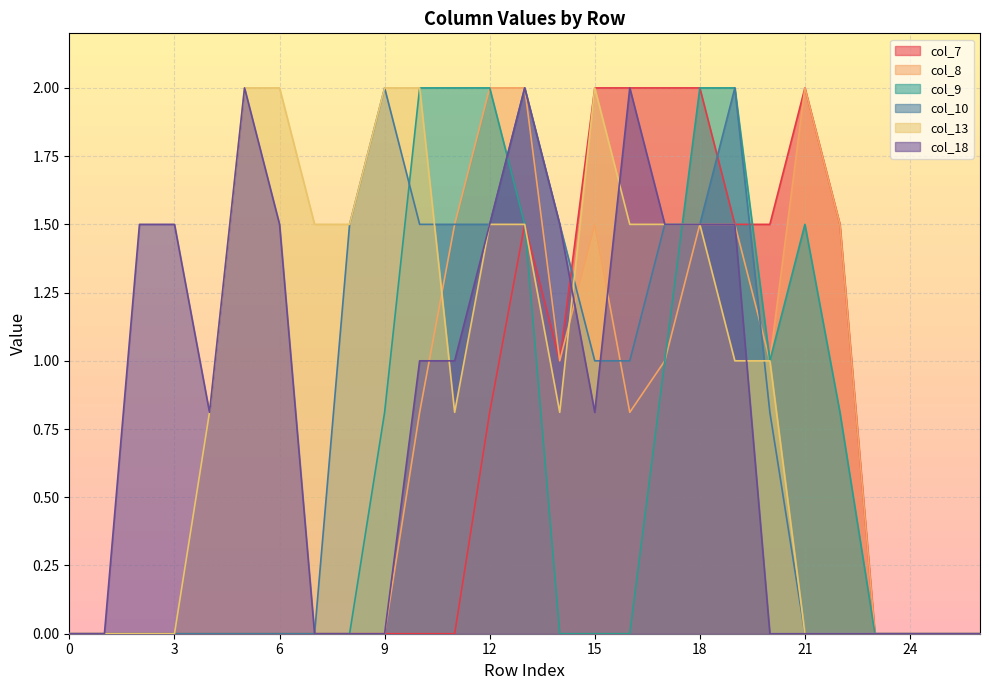

Reading left to right, what are all the values shown in this chart?

col_7: 0=0.0	1=0.0	2=0.0	3=0.0	4=0.0	5=0.0	6=0.0	7=0.0	8=0.0	9=0.0	10=0.0	11=0.0	12=0.8	13=1.5	14=1.0	15=2.0	16=2.0	17=2.0	18=2.0	19=1.5	20=1.5	21=2.0	22=1.5	23=0.0	24=0.0	25=0.0	26=0.0
col_8: 0=0.0	1=0.0	2=0.0	3=0.0	4=0.0	5=0.0	6=0.0	7=0.0	8=0.0	9=0.0	10=0.8	11=1.5	12=2.0	13=2.0	14=1.0	15=1.5	16=0.8	17=1.0	18=1.5	19=1.5	20=1.0	21=2.0	22=1.5	23=0.0	24=0.0	25=0.0	26=0.0
col_9: 0=0.0	1=0.0	2=0.0	3=0.0	4=0.0	5=0.0	6=0.0	7=0.0	8=0.0	9=0.8	10=2.0	11=2.0	12=2.0	13=1.5	14=0.0	15=0.0	16=0.0	17=1.0	18=2.0	19=2.0	20=1.0	21=1.5	22=0.8	23=0.0	24=0.0	25=0.0	26=0.0
col_10: 0=0.0	1=0.0	2=0.0	3=0.0	4=0.0	5=0.0	6=0.0	7=0.0	8=1.5	9=2.0	10=1.5	11=1.5	12=1.5	13=2.0	14=1.5	15=1.0	16=1.0	17=1.5	18=1.5	19=2.0	20=0.8	21=0.0	22=0.0	23=0.0	24=0.0	25=0.0	26=0.0
col_13: 0=0.0	1=0.0	2=0.0	3=0.0	4=0.8	5=2.0	6=2.0	7=1.5	8=1.5	9=2.0	10=2.0	11=0.8	12=1.5	13=1.5	14=0.8	15=2.0	16=1.5	17=1.5	18=1.5	19=1.0	20=1.0	21=0.0	22=0.0	23=0.0	24=0.0	25=0.0	26=0.0
col_18: 0=0.0	1=0.0	2=1.5	3=1.5	4=0.8	5=2.0	6=1.5	7=0.0	8=0.0	9=0.0	10=1.0	11=1.0	12=1.5	13=2.0	14=1.5	15=0.8	16=2.0	17=1.5	18=1.5	19=1.5	20=0.0	21=0.0	22=0.0	23=0.0	24=0.0	25=0.0	26=0.0